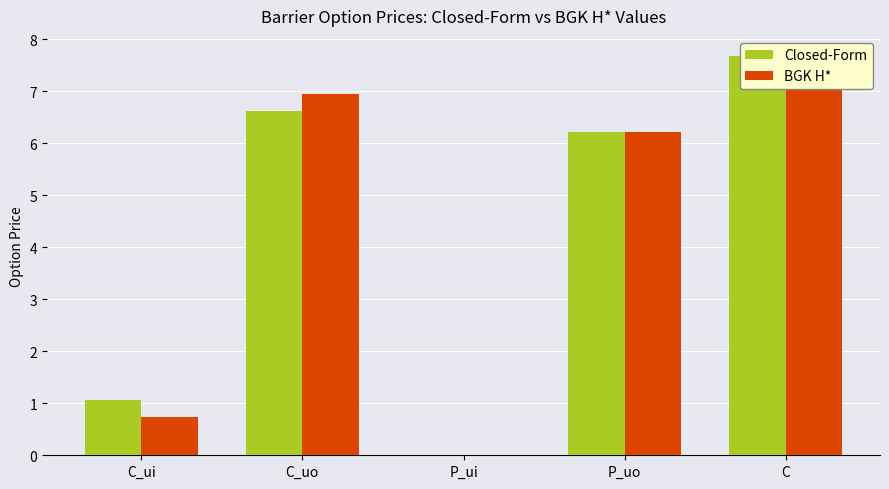

The value of BGK H* at C_uo is 2.3. True or false?

False